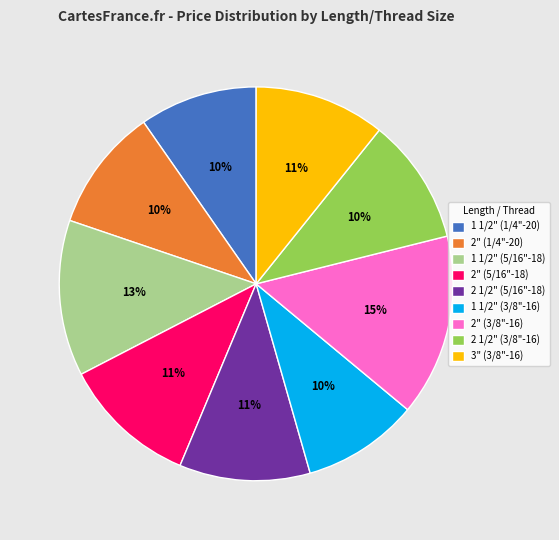

Which slice is the largest?

2" (3/8"-16)